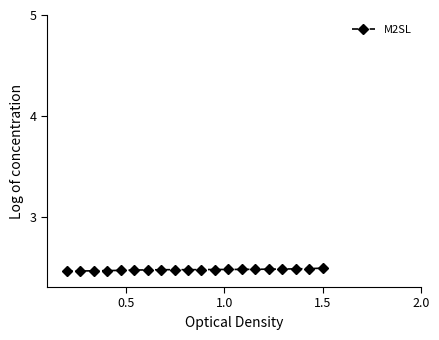

Count the values in the range 2 to 3.

20